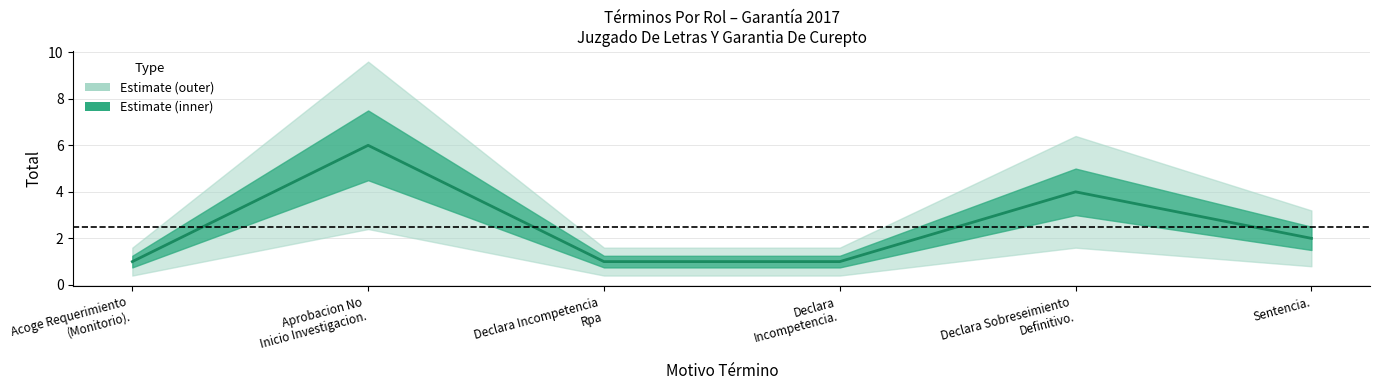

How many data points does each series have?

6